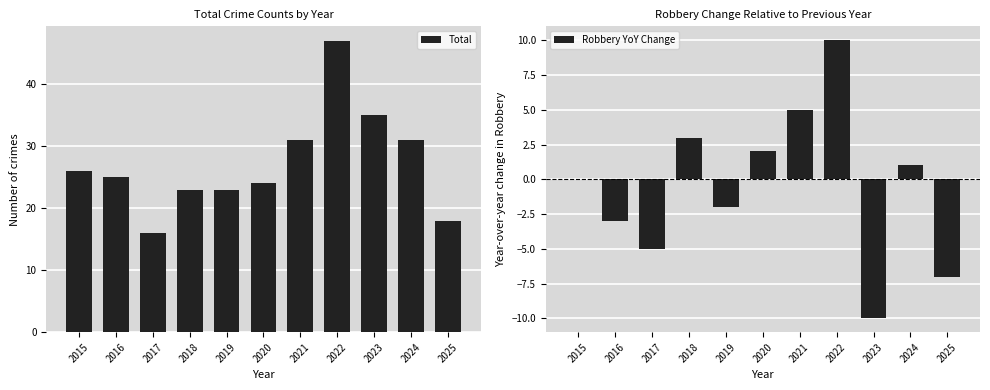

Which category has the lowest value across all series?

2023